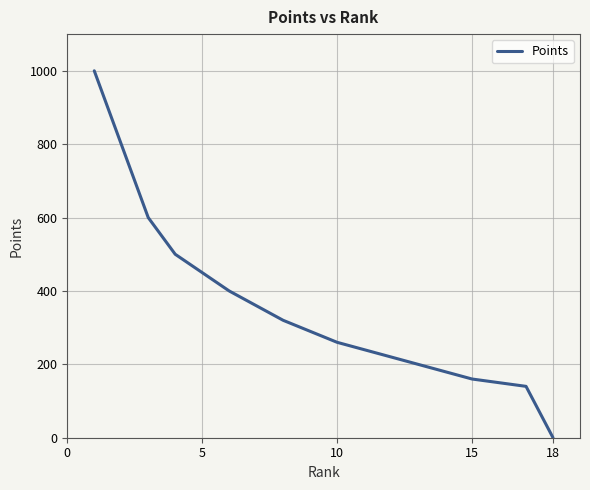

How many values are below 290?

9